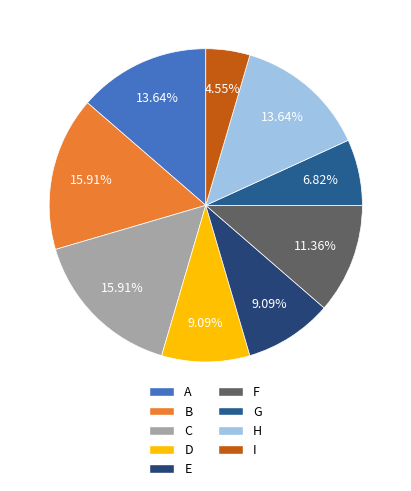

To the nearest percent, what portion does F represent?

11%